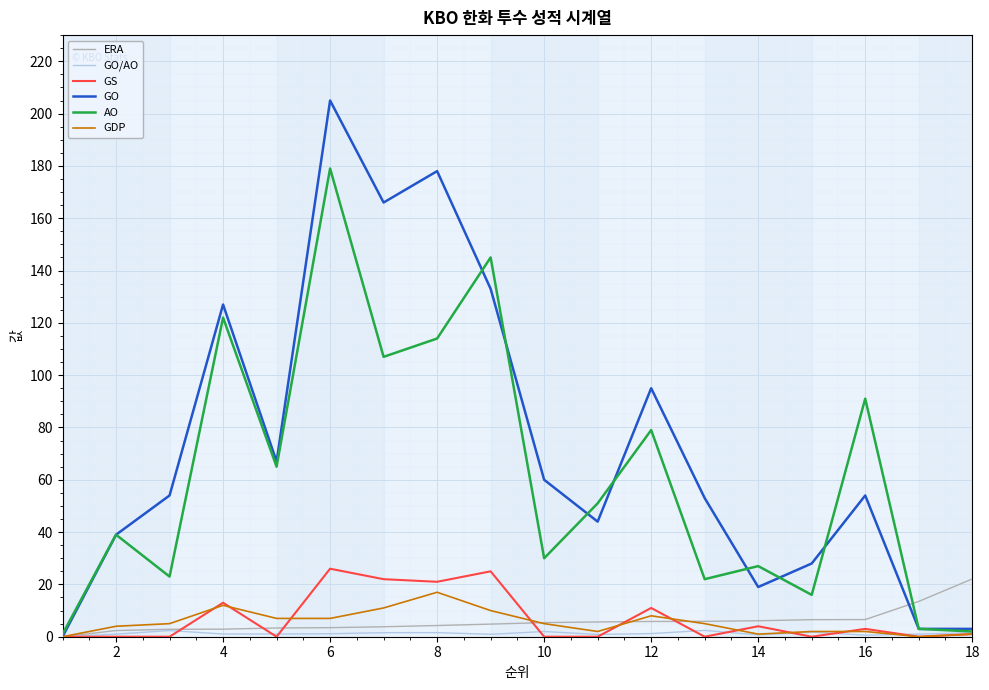

What is the sum of all GDP values?

99.0